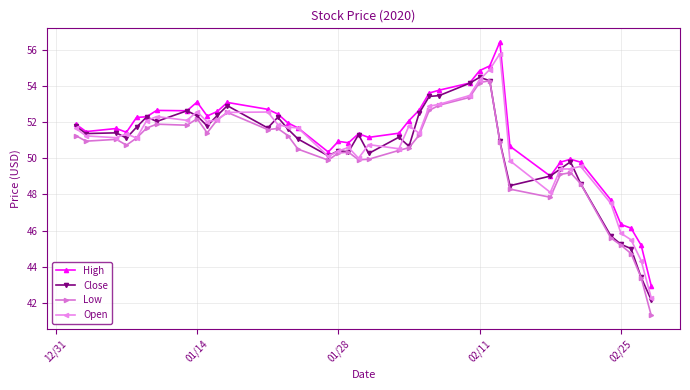

List the series in order of their peak value, highest first.

High, Open, Close, Low